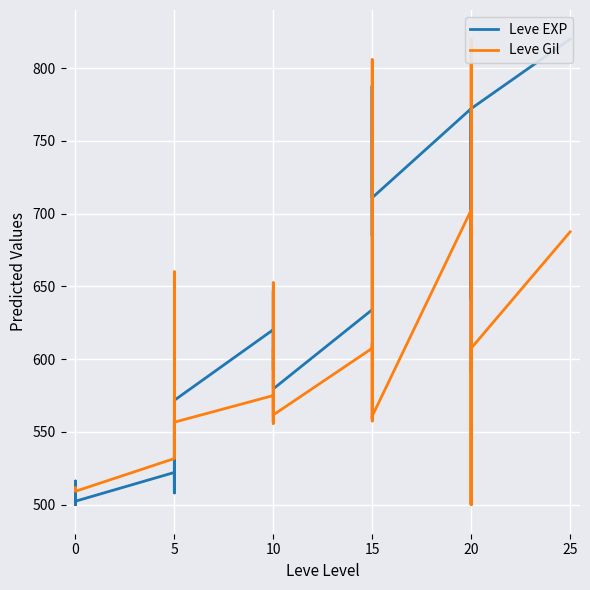

The Leve EXP series shows 922.9 at 10. True or false?

False